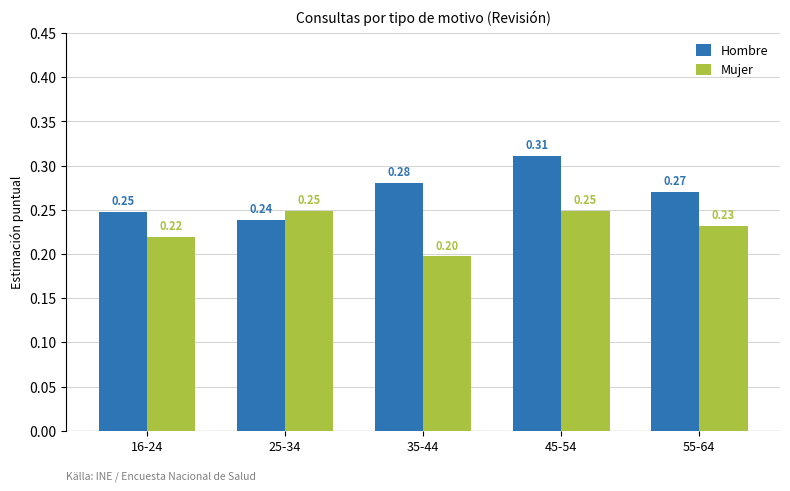

Does the chart contain any negative values?

No